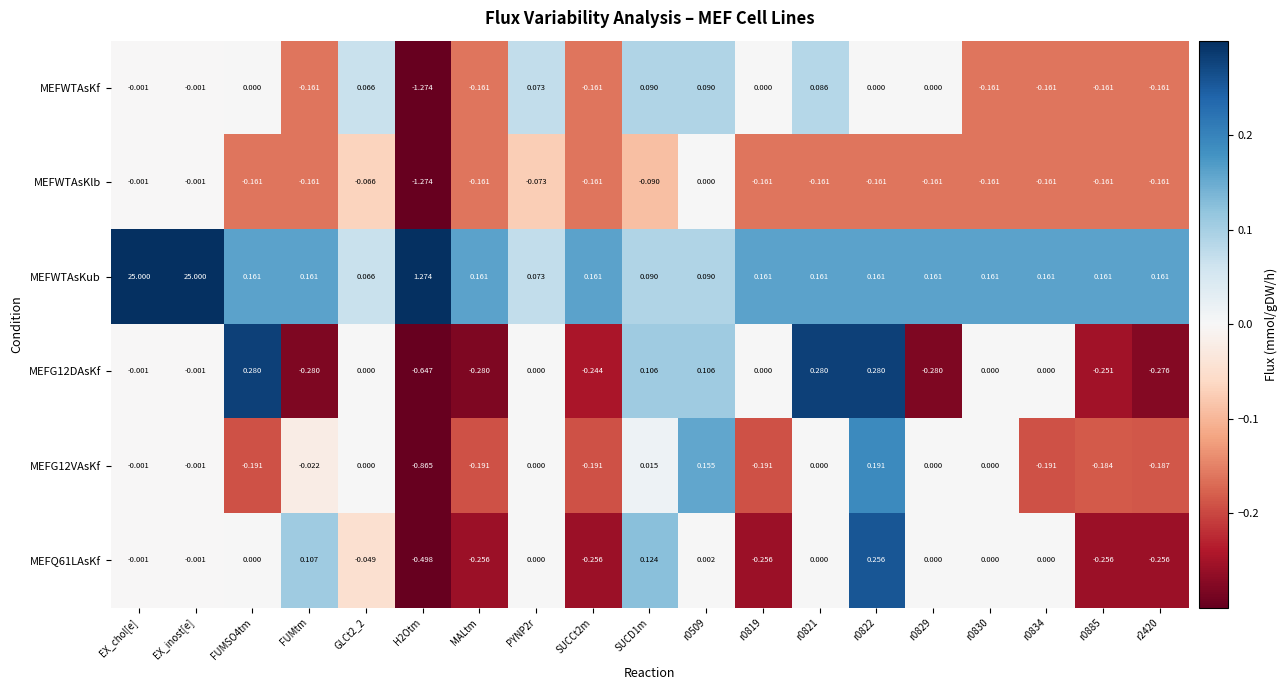

Which series has the largest total across all categories?

MEFWTAsKub